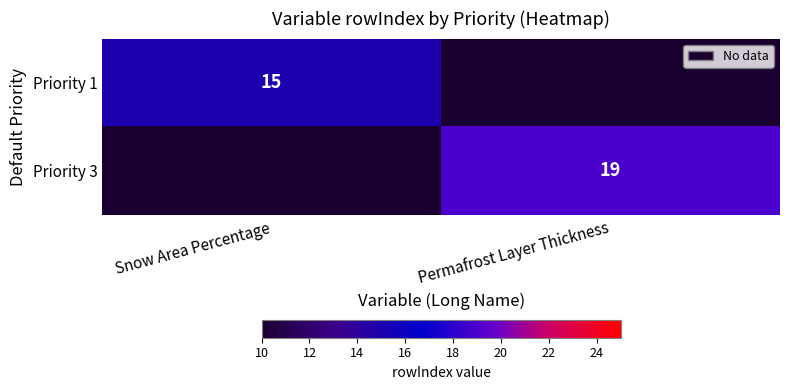

What is the smallest value displayed?

15.0